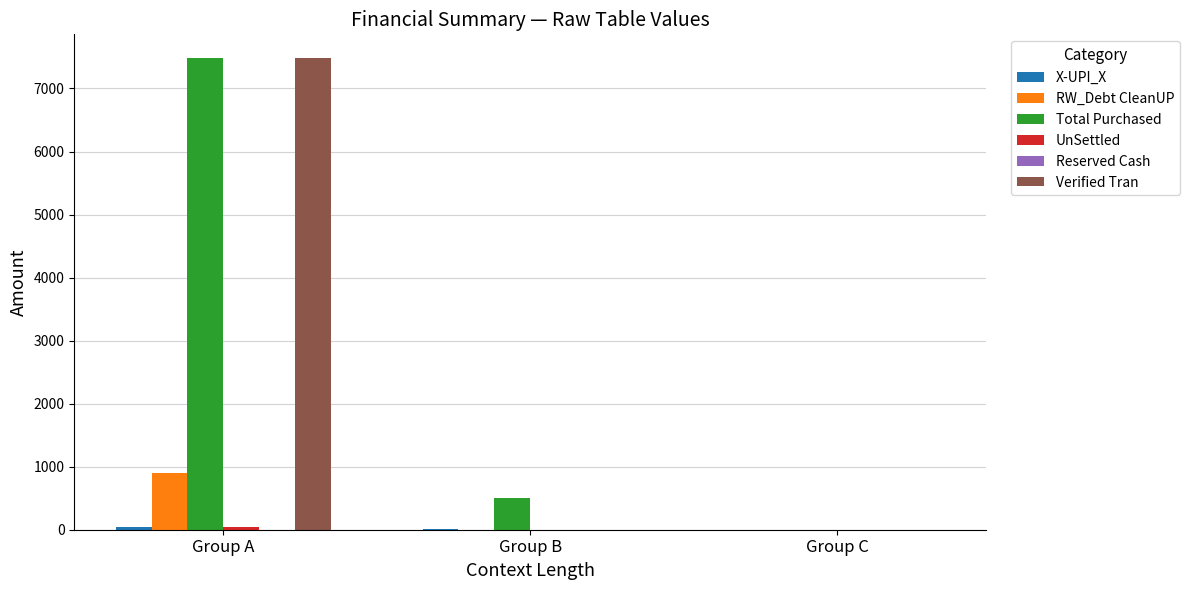

Where is Total Purchased nearest to the value 3742?

Group B